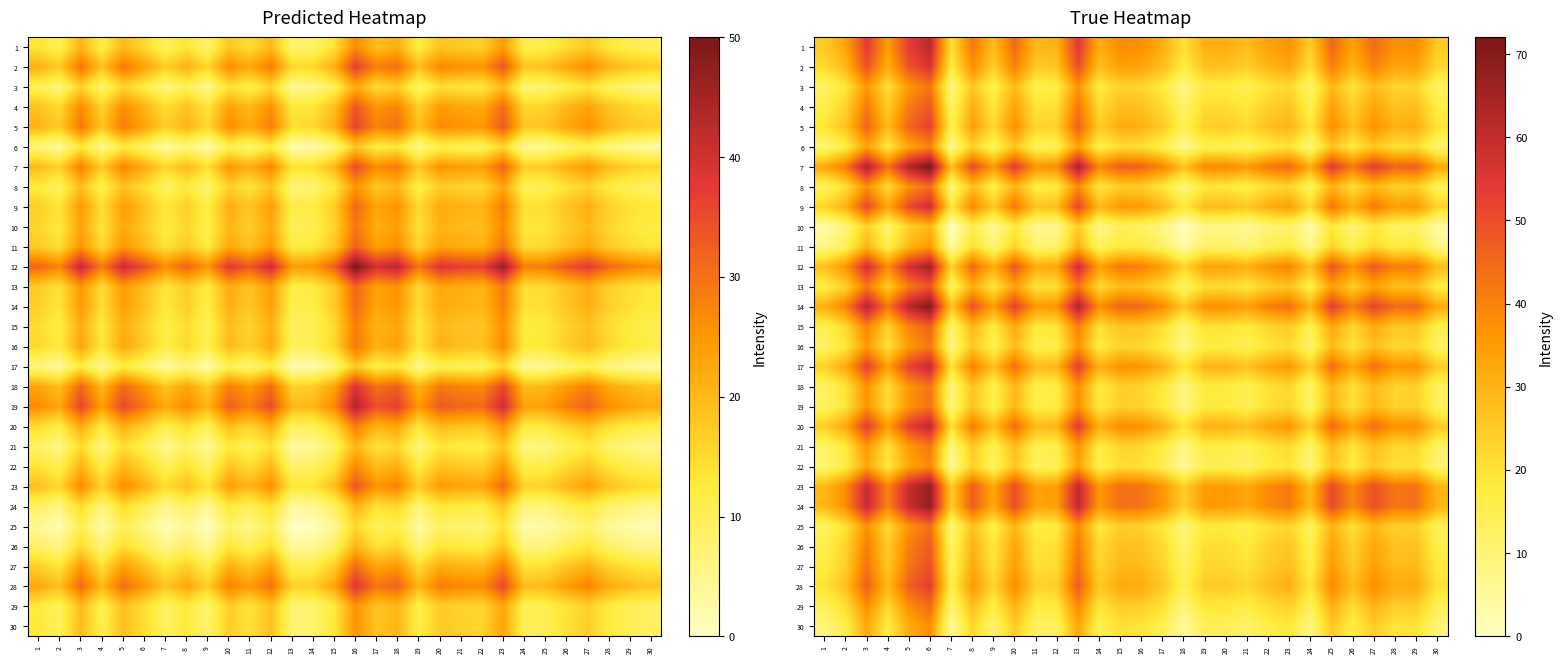

How many data points does each series have?

30